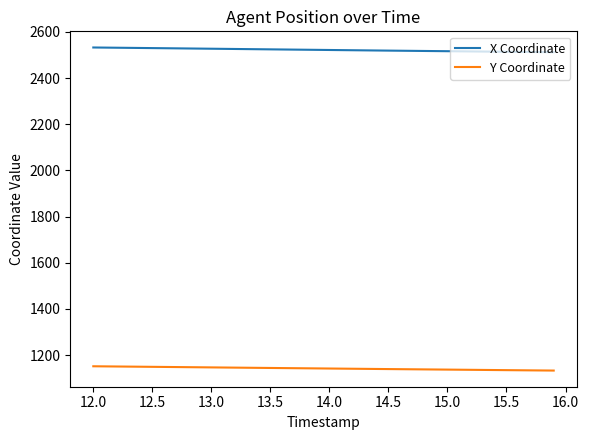

List the series in order of their overall mean, highest first.

X Coordinate, Y Coordinate